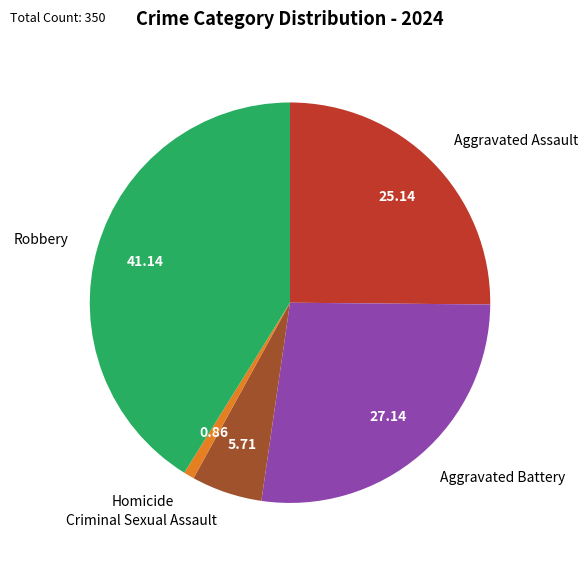

What is the largest slice in the pie chart?

Robbery